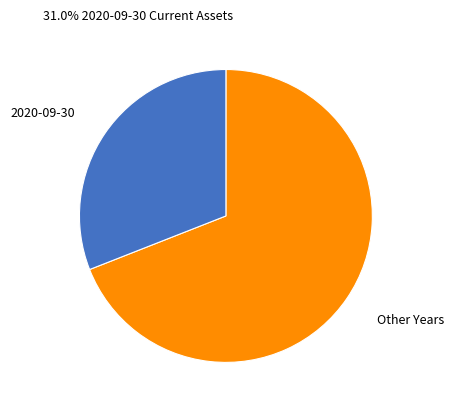

Is it true that Other Years is 69% of the pie?

True